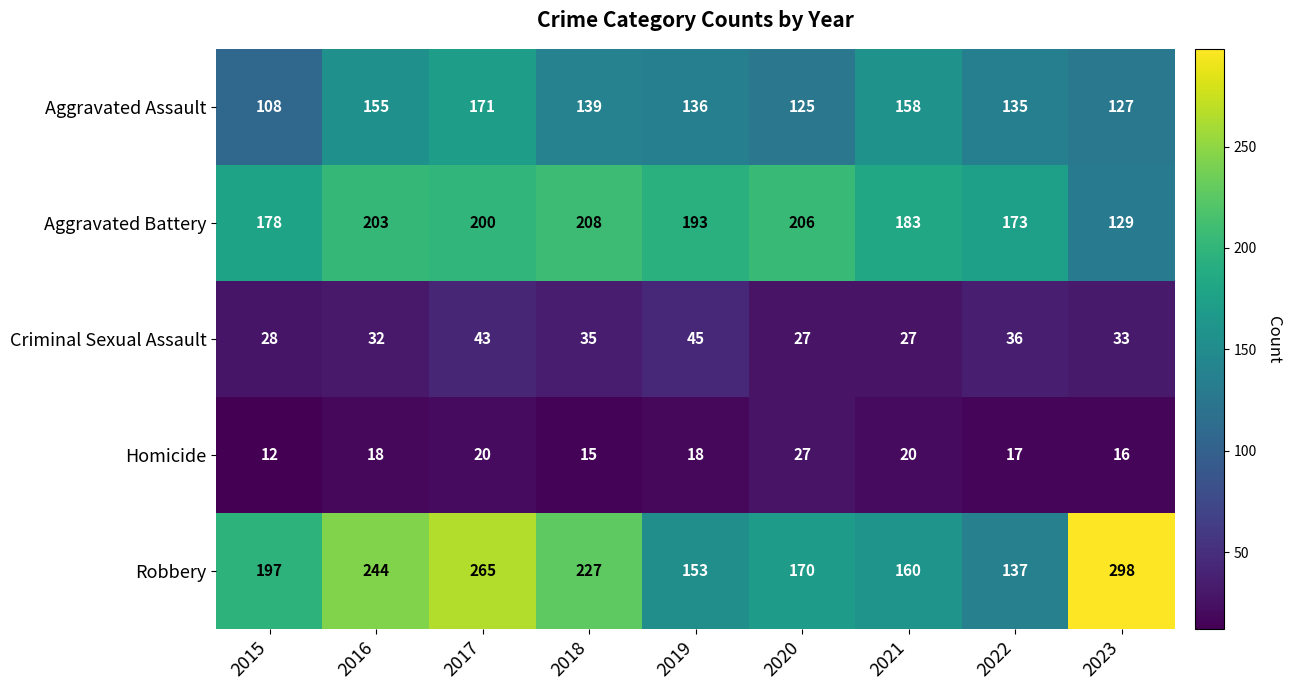

Which category has the lowest value across all series?

2015